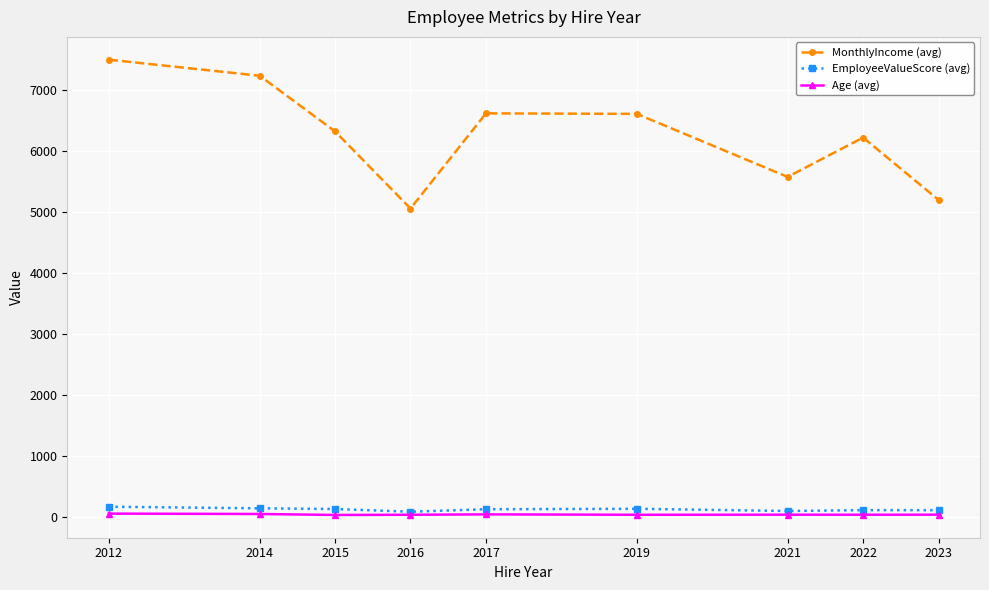

What is the sum of the EmployeeValueScore (avg) values at 2017 and 2014?

256.3